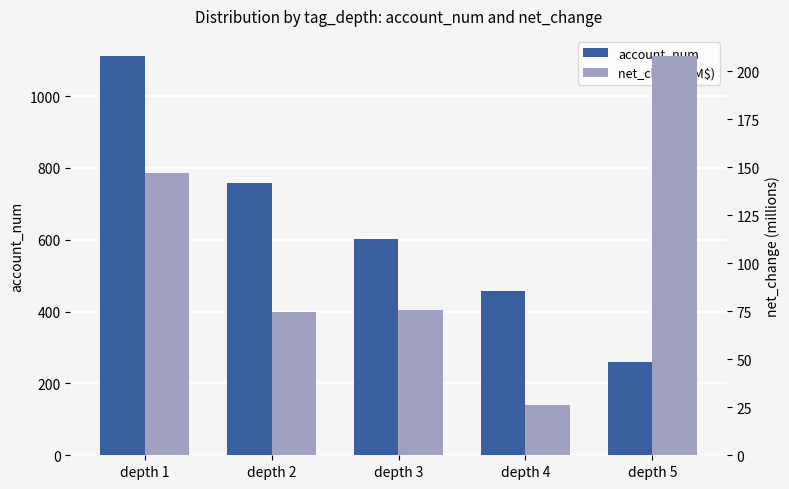

What is the difference between the maximum and minimum values in the net_change (M$) series?

181.9